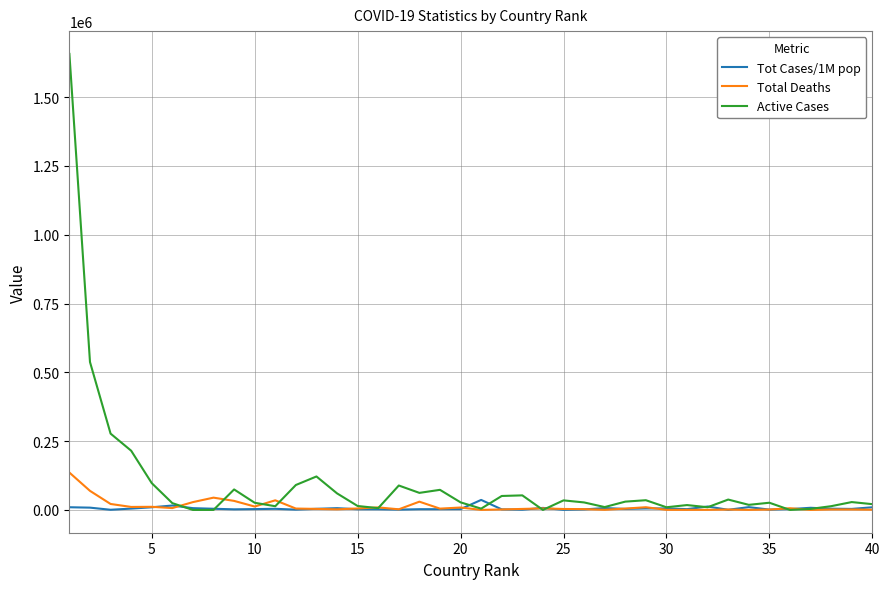

What is the average value of the Active Cases series?

97467